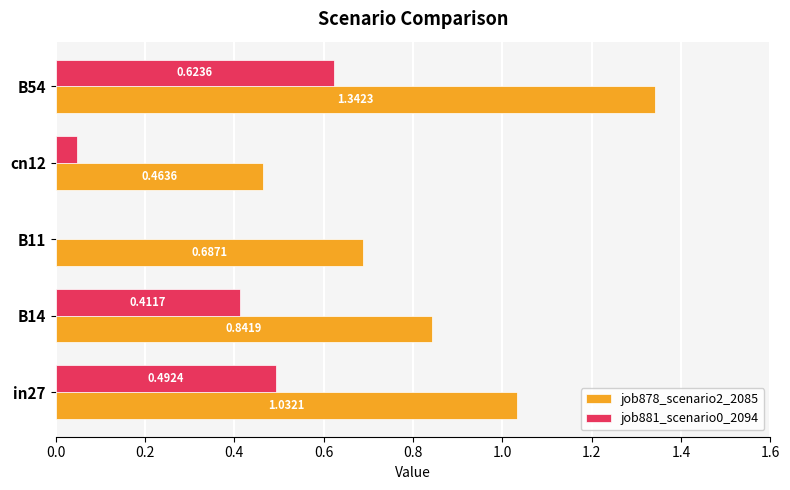

What is the sum of all job878_scenario2_2085 values?

4.4